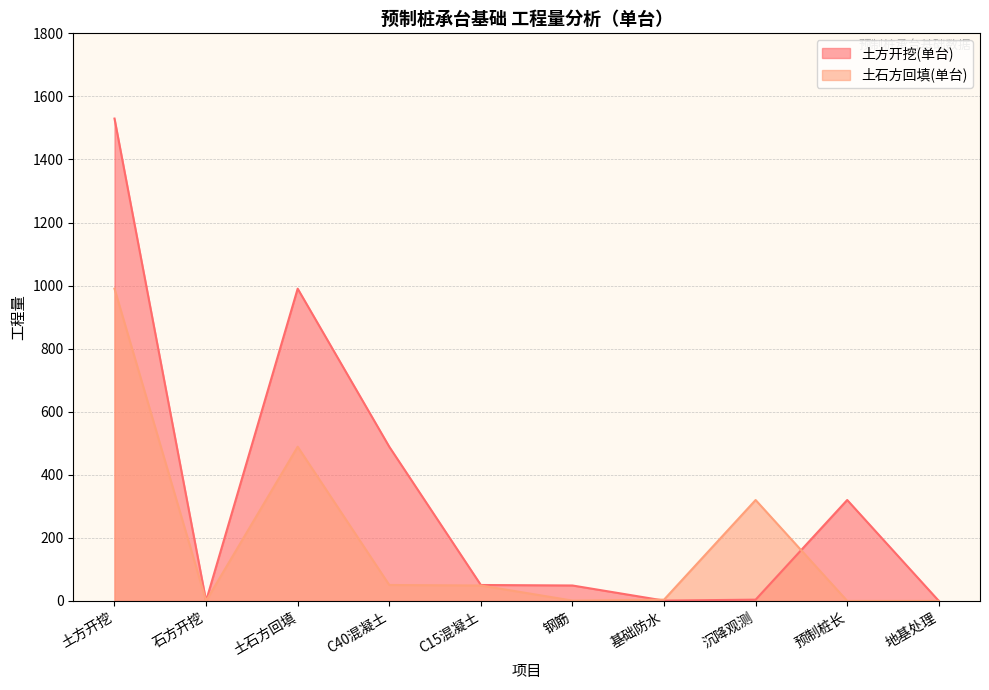

What is the difference between the maximum and minimum values in the 土方开挖(单台) series?

1529.7